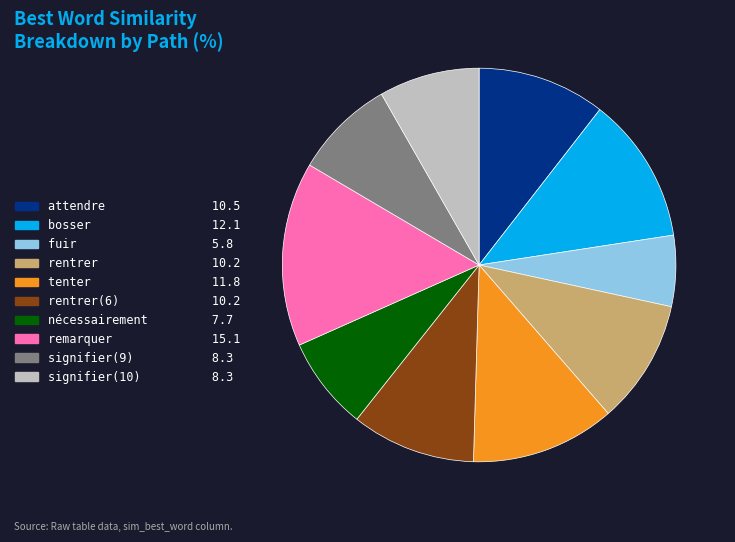

Is there any slice that represents more than half of the pie?

No